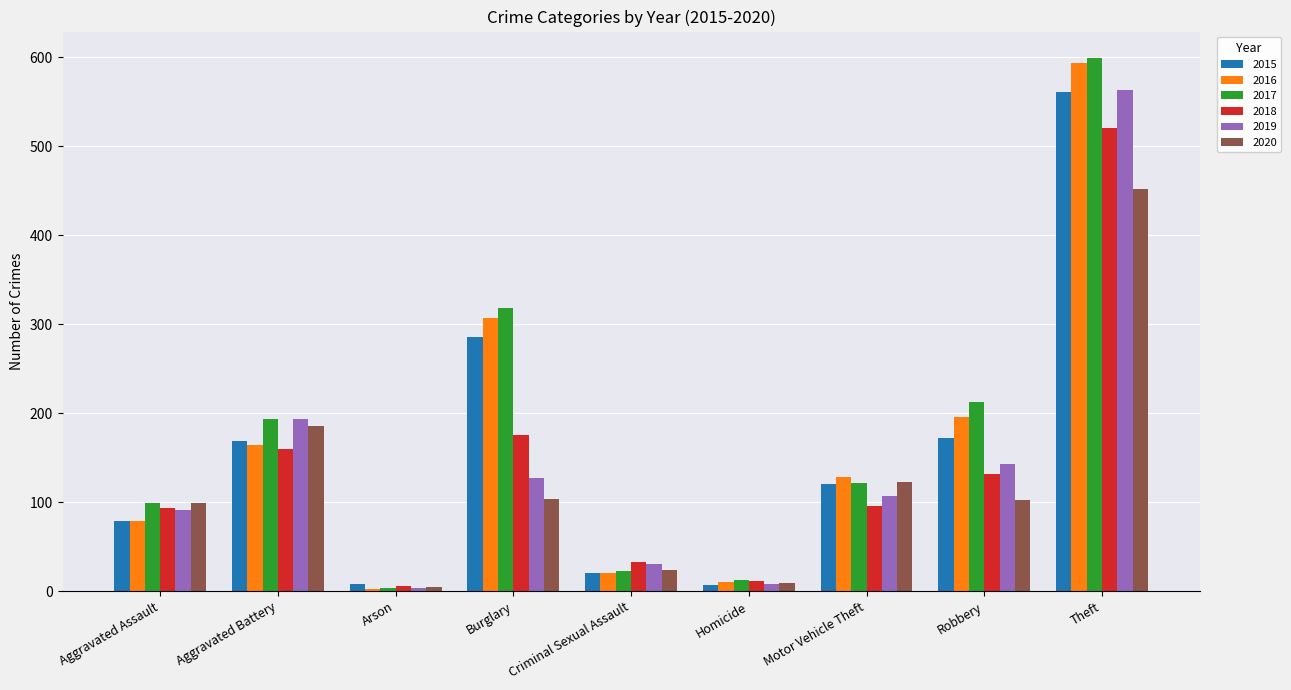

Is it true that 2015 equals 207 at Motor Vehicle Theft?

False